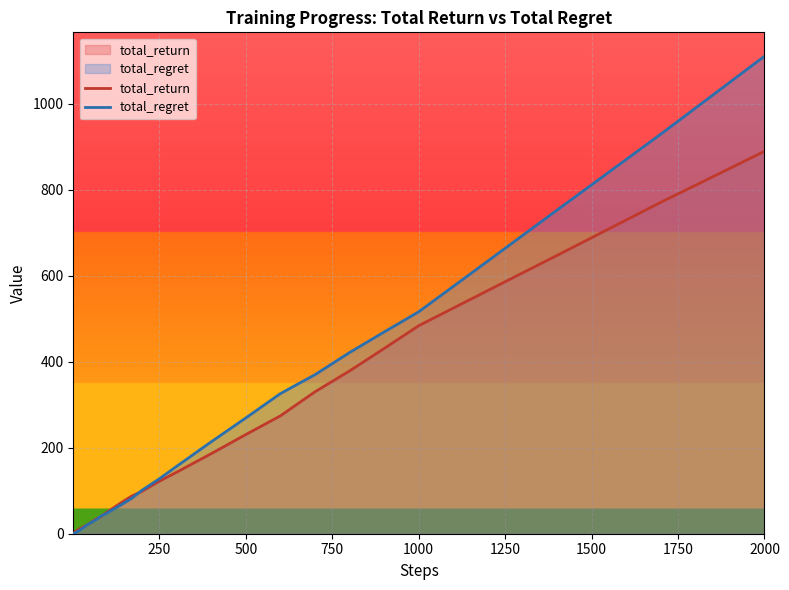

What is the difference between the highest and lowest values at 20?

1.8